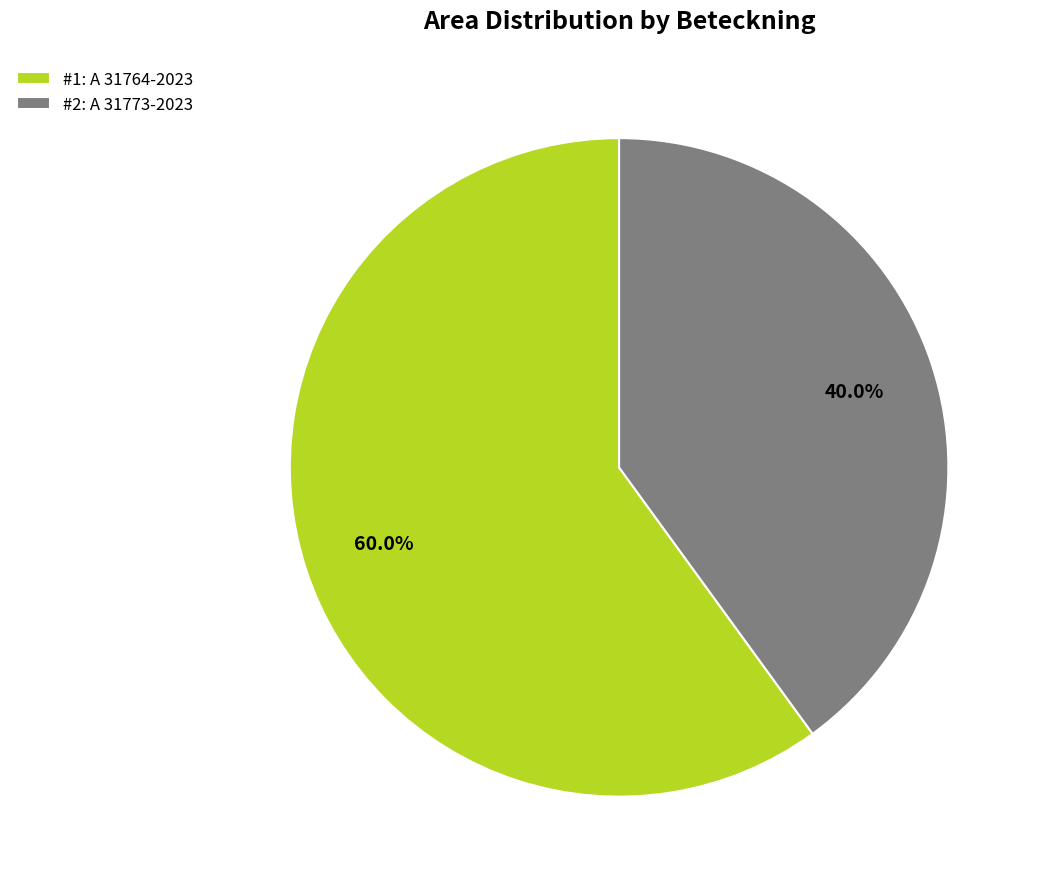

Between #1: A 31764-2023 and #2: A 31773-2023, which is larger?

#1: A 31764-2023